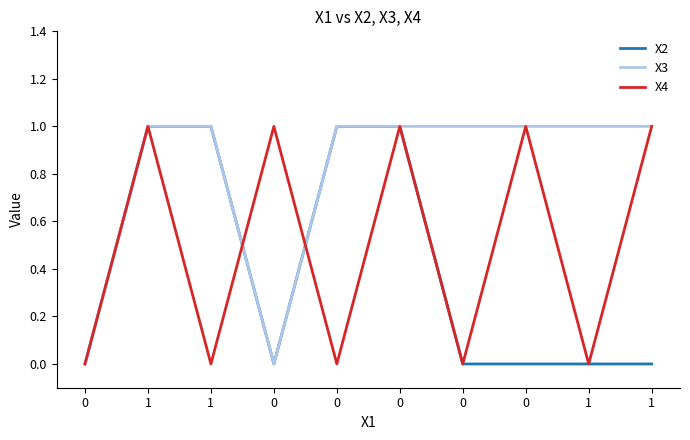

How many distinct data groups are displayed?

3